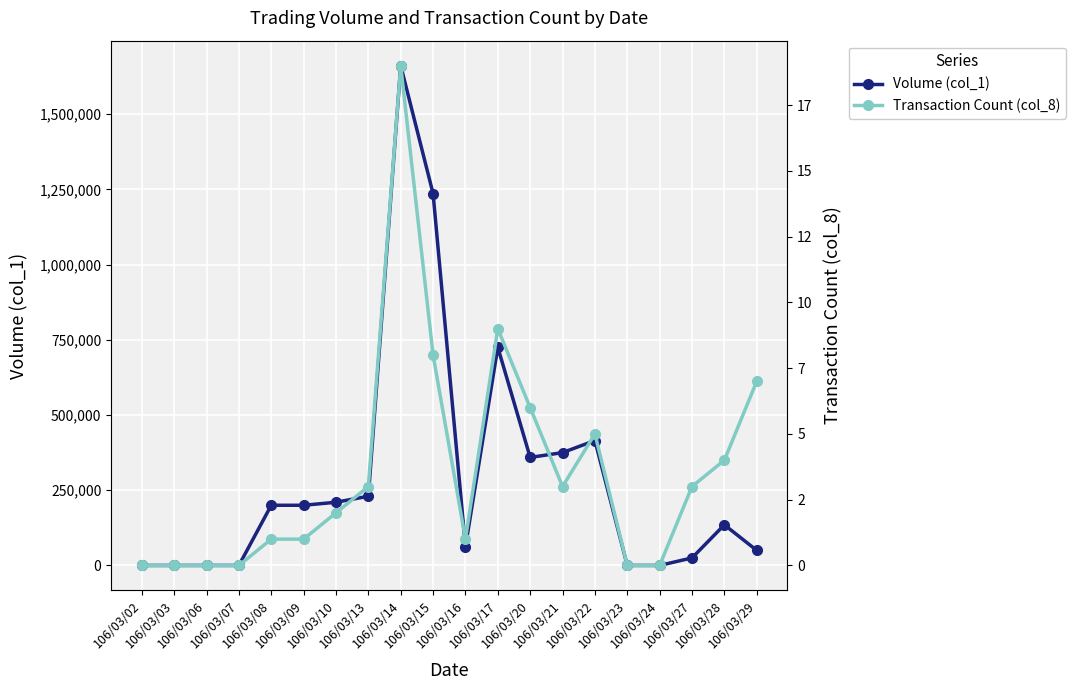

Which series has the largest range (max minus min)?

Volume (col_1)